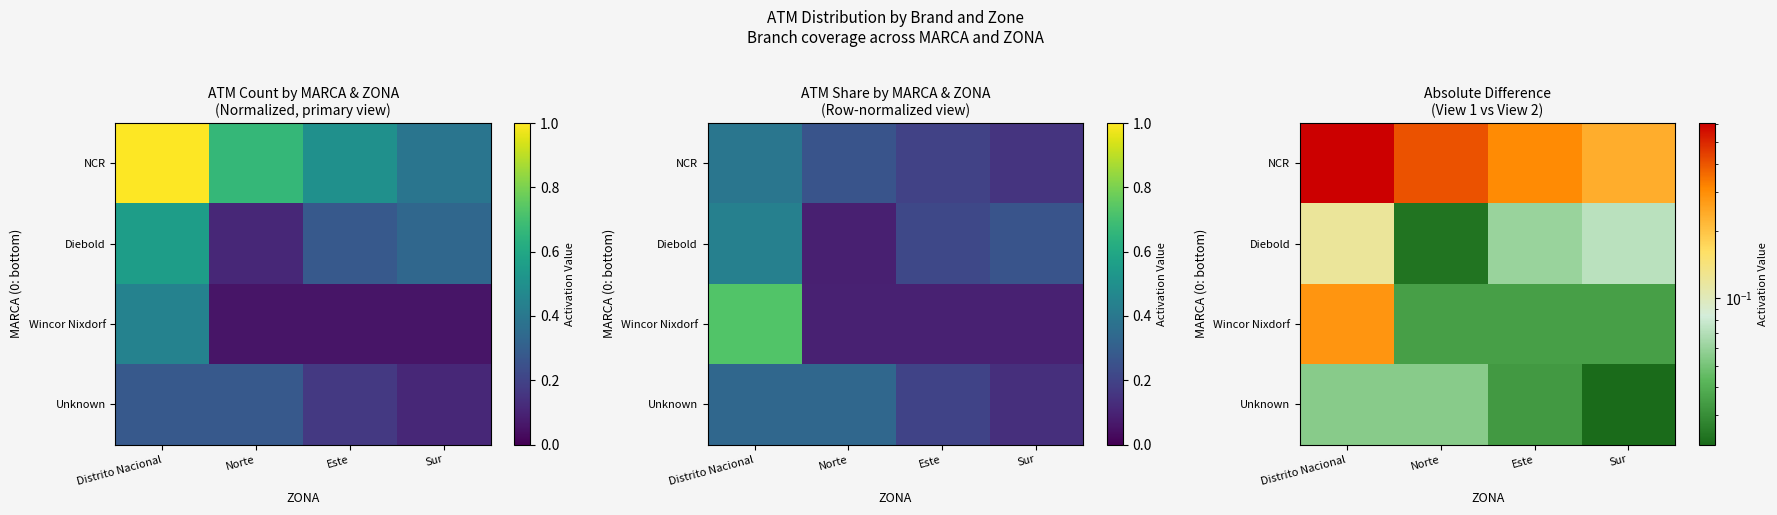

Is it true that Wincor Nixdorf equals 0.0 at Sur?

True